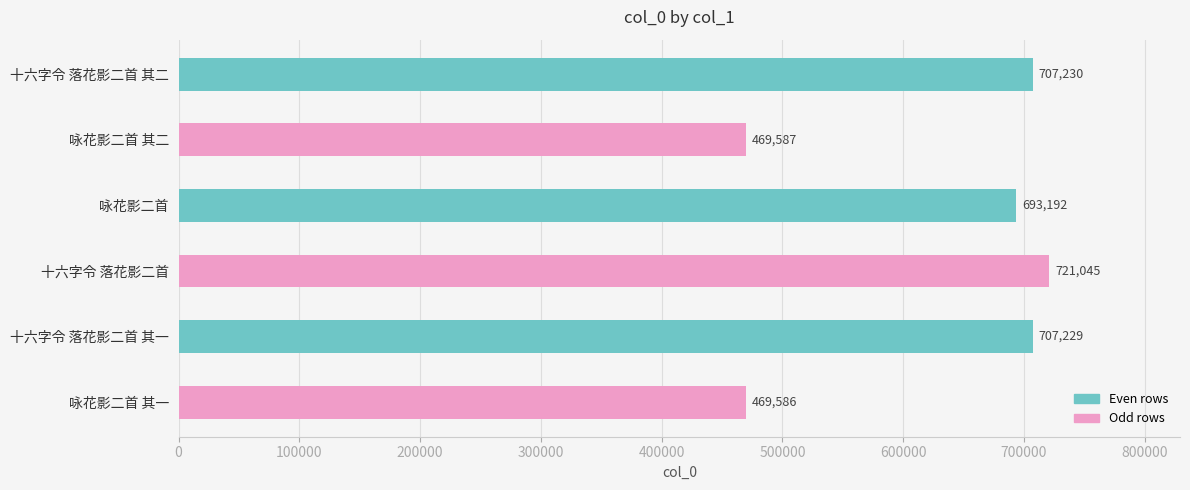

Count the number of data series in this chart.

1